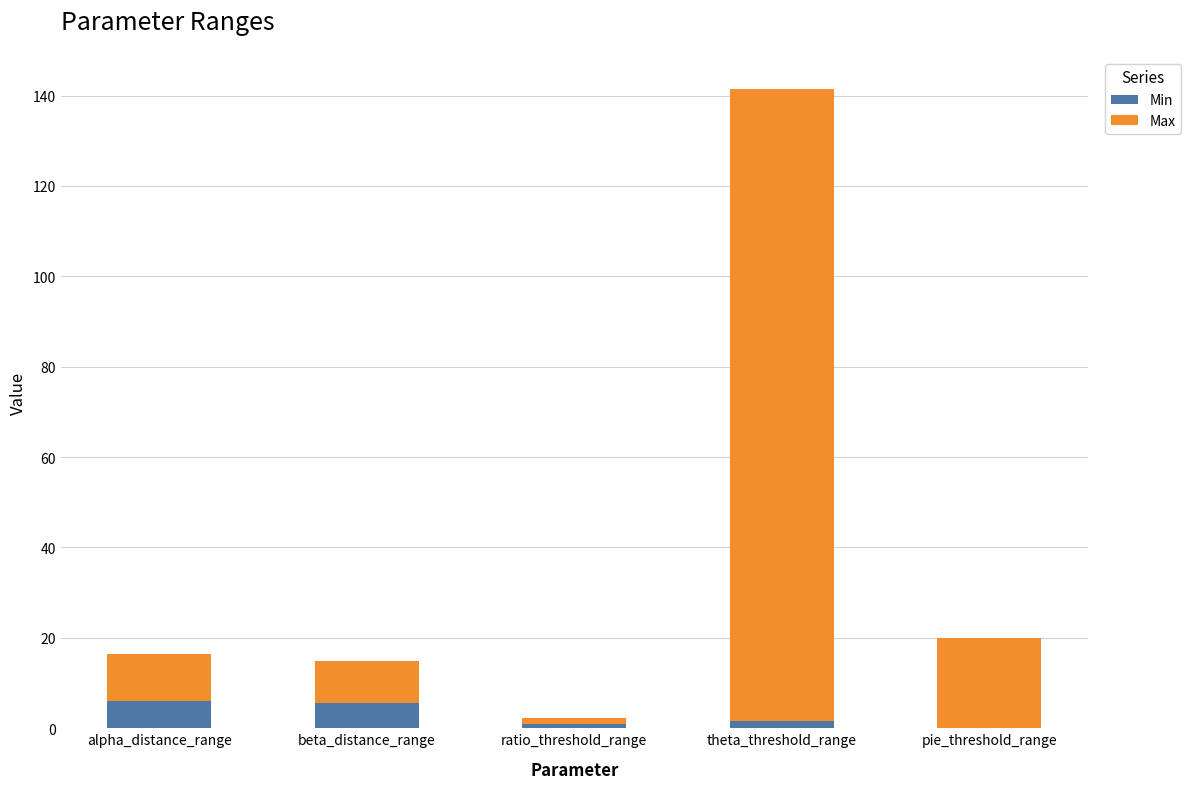

What is the sum of all Min values?

14.0